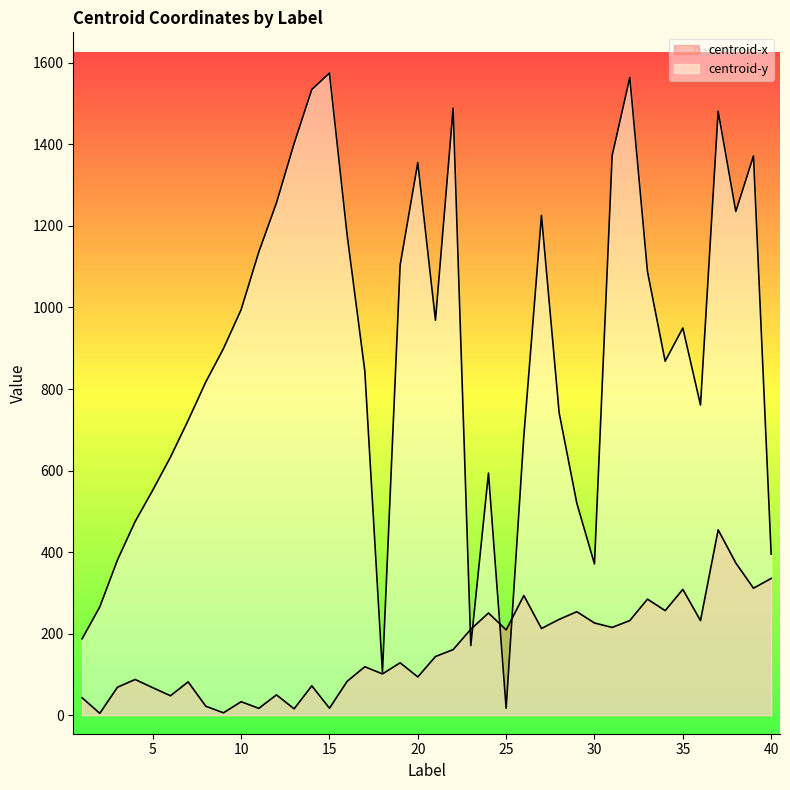

Reading left to right, what are all the values shown in this chart?

centroid-x: 1=42.7	2=4.4	3=68.4	4=87.4	5=67.4	6=47.5	7=81.6	8=21.9	9=5.7	10=32.9	11=16.6	12=49.7	13=15.5	14=71.9	15=17.0	16=82.9	17=118.7	18=101.1	19=128.4	20=93.7	21=143.8	22=160.7	23=210.7	24=250.6	25=209.1	26=293.4	27=212.5	28=234.9	29=253.6	30=226.0	31=215.1	32=232.1	33=284.5	34=256.3	35=308.4	36=231.9	37=454.5	38=373.2	39=311.3	40=335.3
centroid-y: 1=187.2	2=265.3	3=380.6	4=474.8	5=551.9	6=632.8	7=722.9	8=817.2	9=899.2	10=994.7	11=1136.1	12=1256.5	13=1402.3	14=1534.7	15=1575.0	16=1178.0	17=844.7	18=105.4	19=1104.0	20=1355.3	21=968.8	22=1488.8	23=170.6	24=593.7	25=16.9	26=683.6	27=1225.9	28=741.7	29=519.9	30=370.8	31=1372.6	32=1564.2	33=1088.1	34=868.2	35=949.7	36=760.9	37=1481.5	38=1235.6	39=1371.9	40=395.0